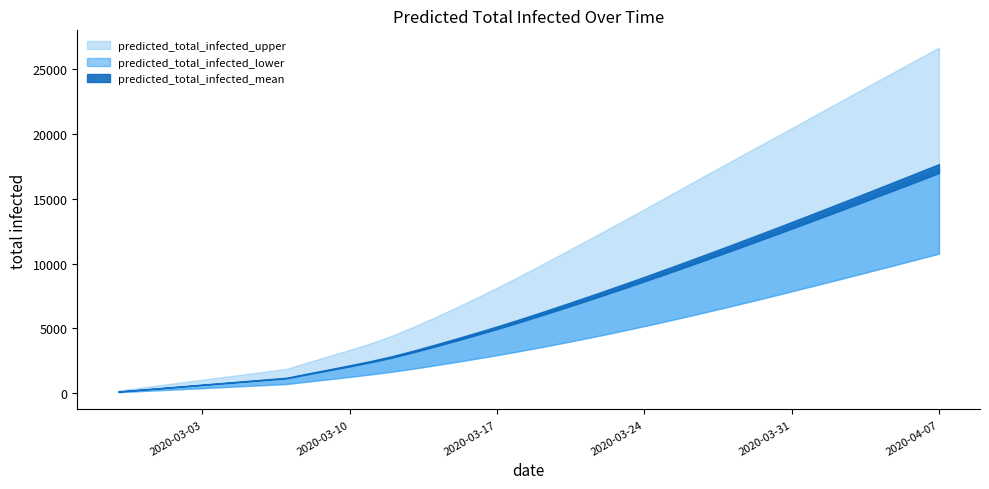

True or false: predicted_total_infected_upper and predicted_total_infected_lower cross at least once.

False